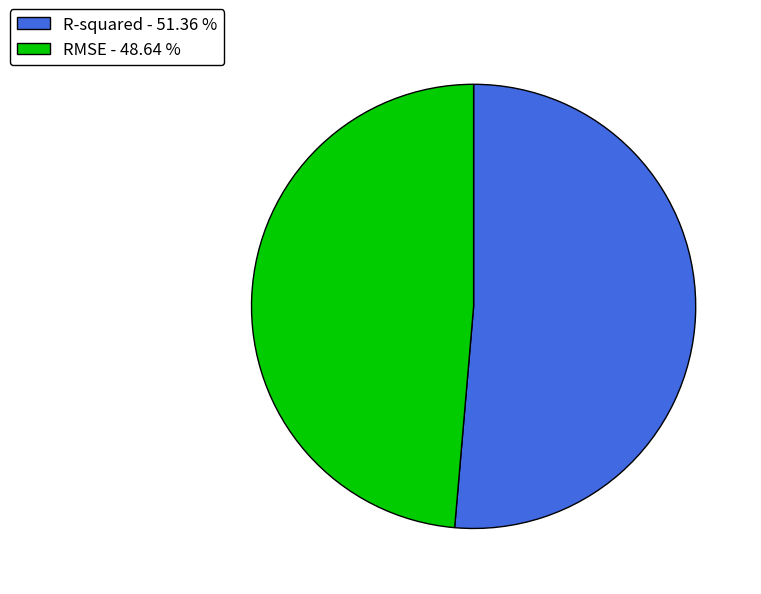

Is there a majority slice in this chart?

Yes